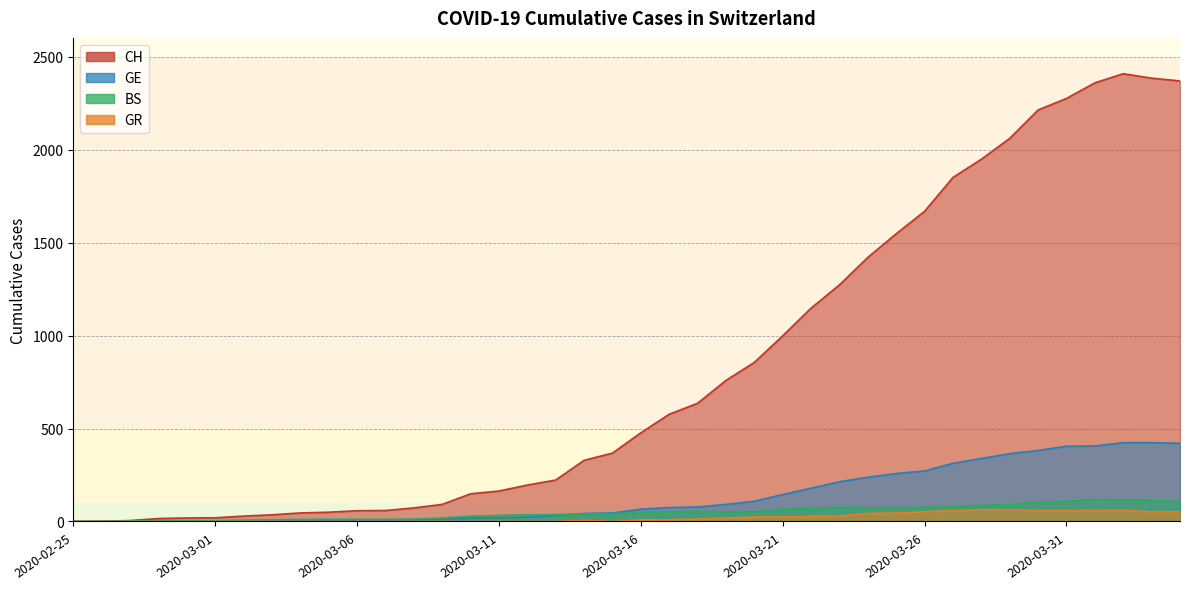

At which category is the sum across all series the highest?

2020-04-02